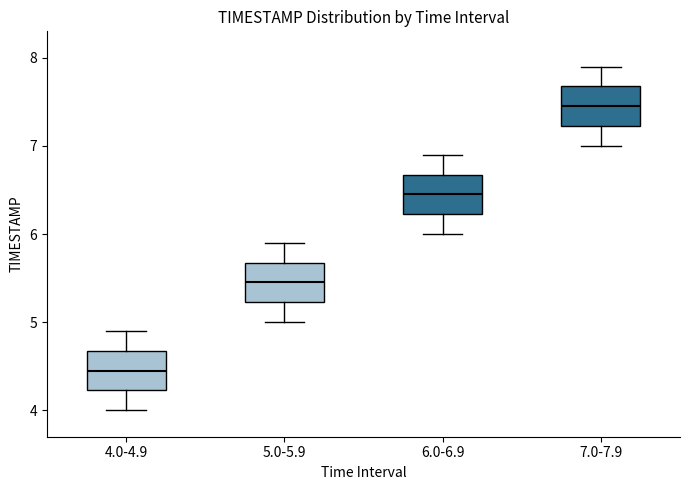

Which box has the lowest median line?

4.0-4.9